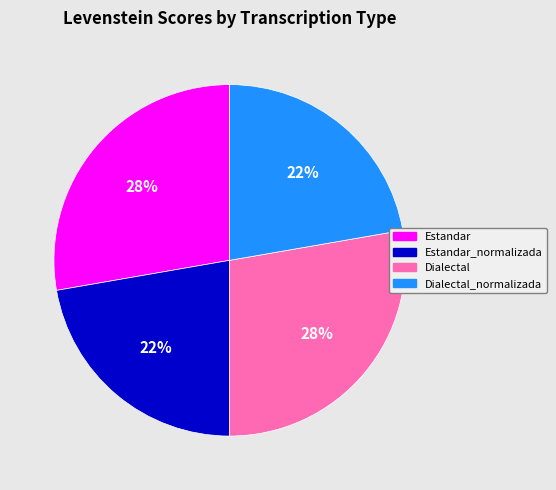

Is there any slice that represents more than half of the pie?

No